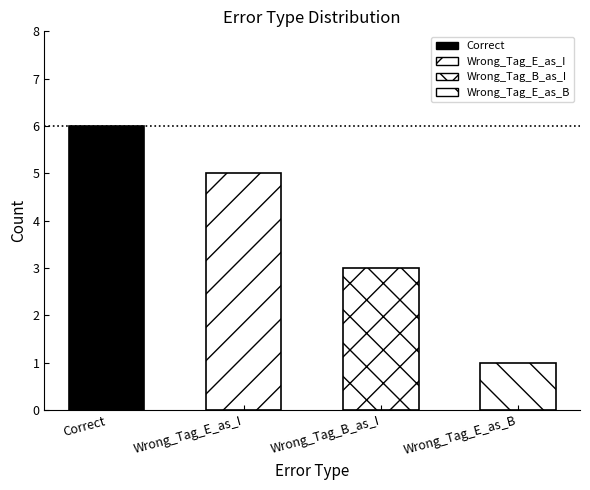

What is the label of the 1st bar from the left?

Correct